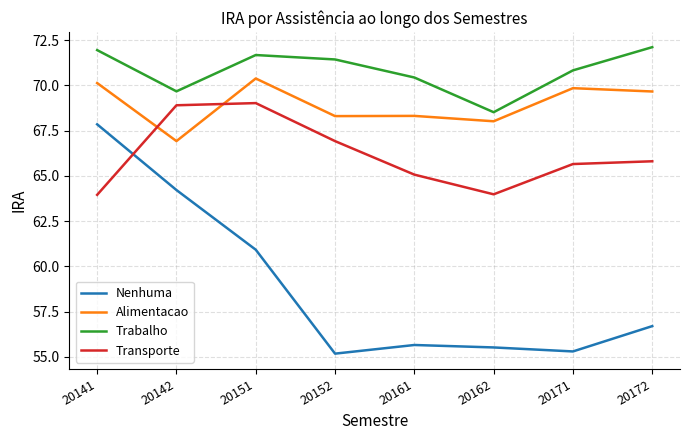

Rank the series at 20161 from highest to lowest value.

Trabalho, Alimentacao, Transporte, Nenhuma